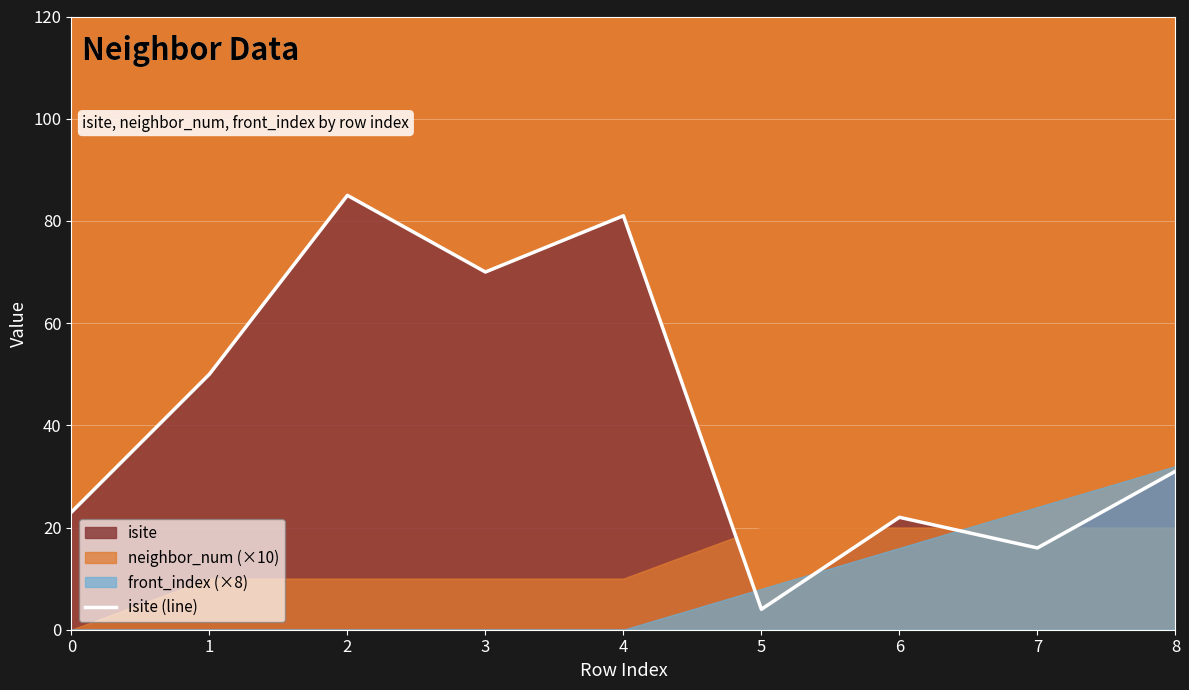

How many data points are less than 31?

4